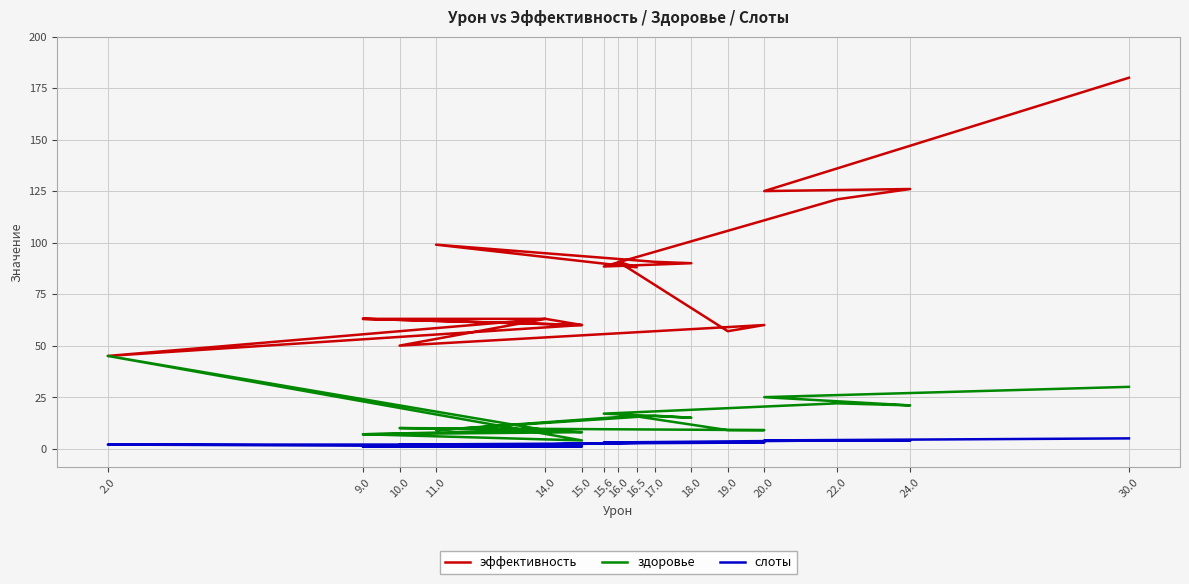

Which series has the widest spread of values?

эффективность